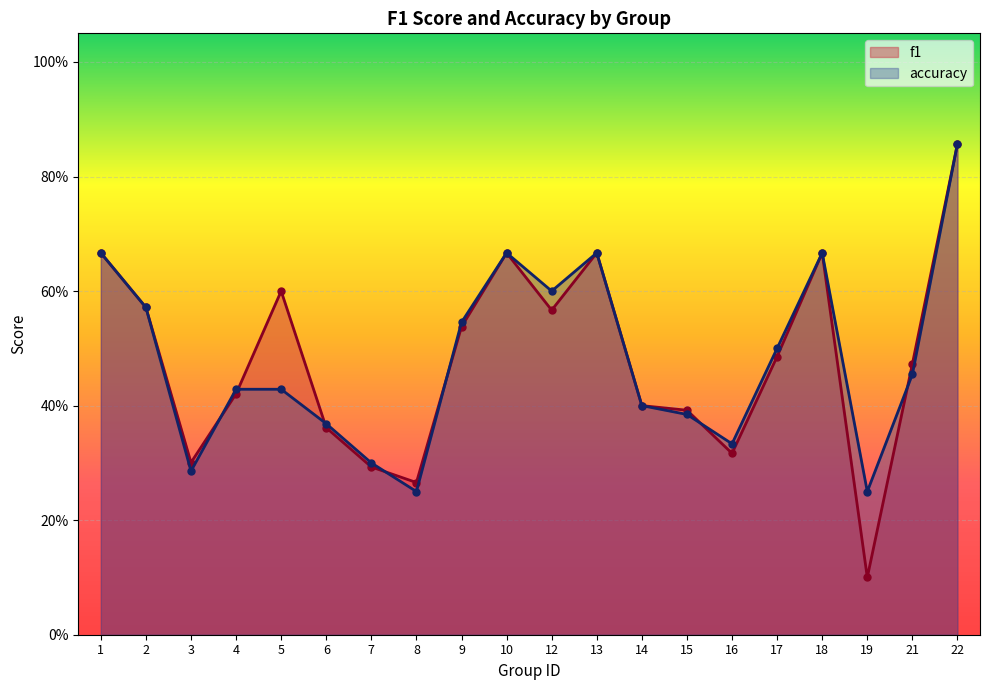

Reading right to left, transcribe all the data shown in this chart.

f1: 0.9	0.5	0.1	0.7	0.5	0.3	0.4	0.4	0.7	0.6	0.7	0.5	0.3	0.3	0.4	0.6	0.4	0.3	0.6	0.7
accuracy: 0.9	0.5	0.2	0.7	0.5	0.3	0.4	0.4	0.7	0.6	0.7	0.5	0.2	0.3	0.4	0.4	0.4	0.3	0.6	0.7